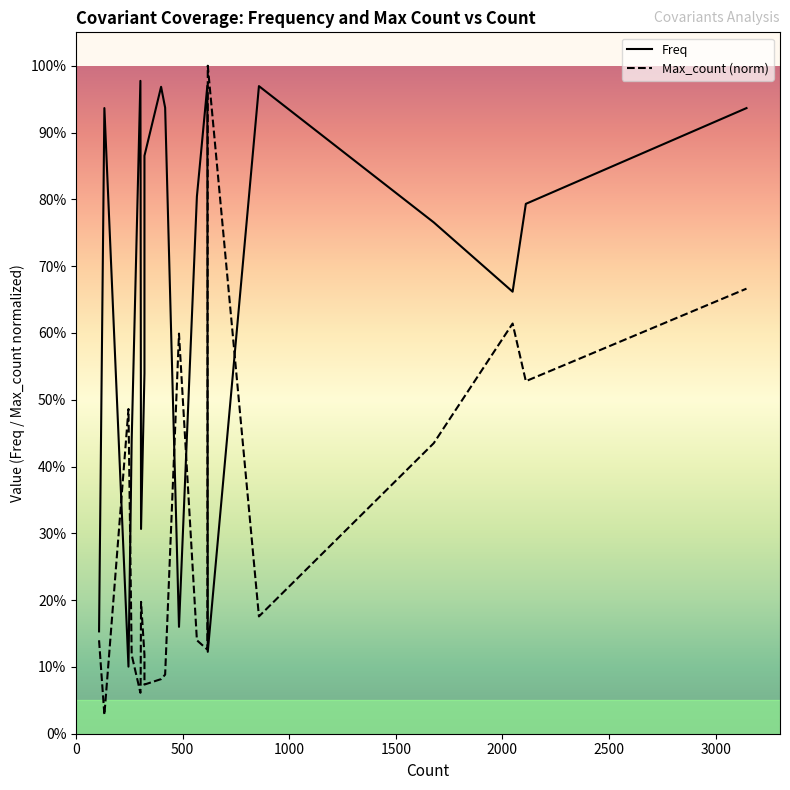

What are all the series names shown in the legend?

Freq, Max_count (norm)